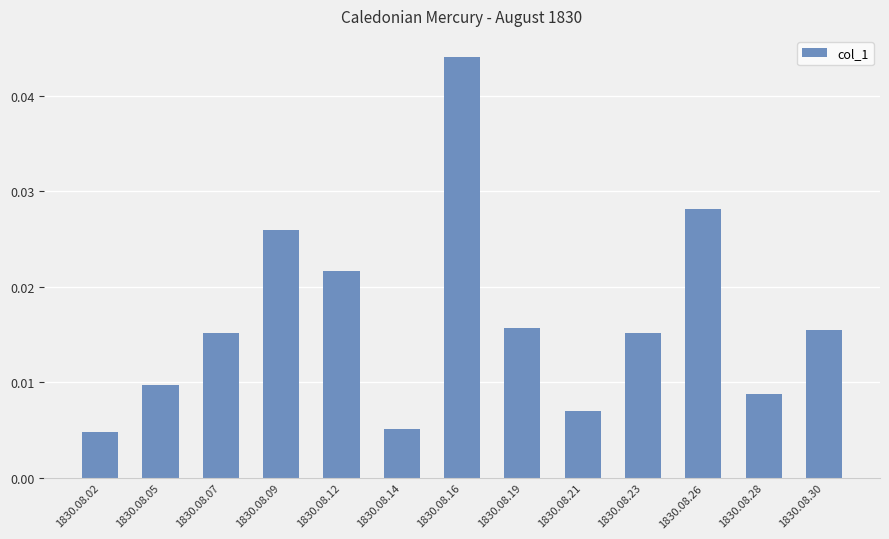

Which category has the highest value across all series?

1830.08.16